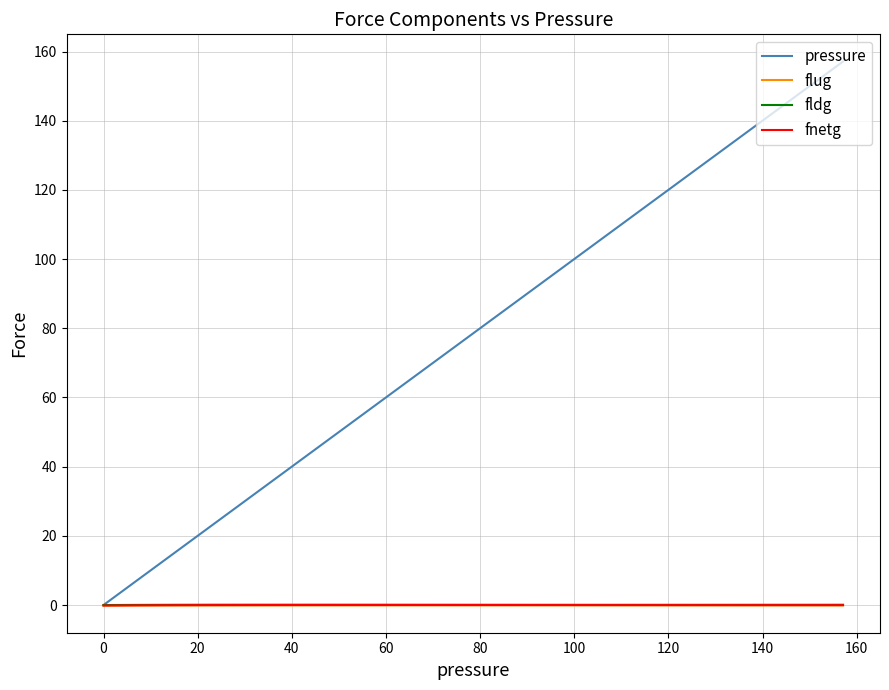

What is the maximum value for pressure?

157.1